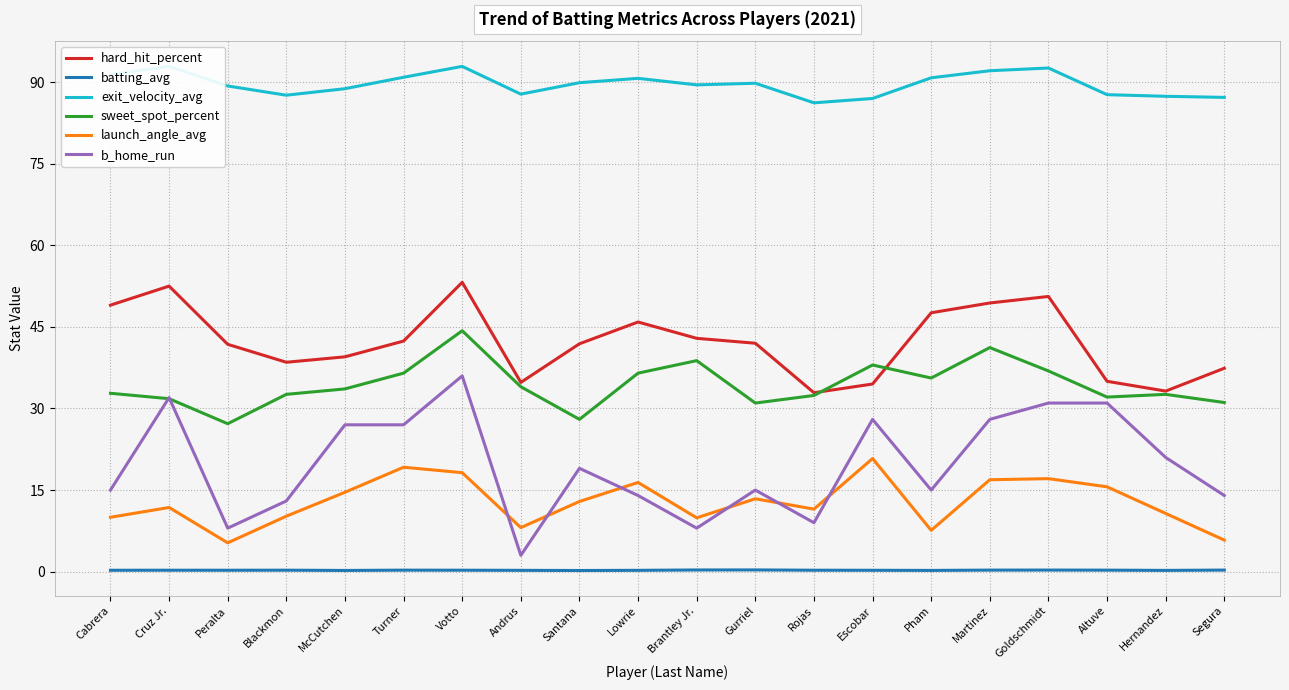

True or false: launch_angle_avg has more than 2 points higher than both neighbors.

True